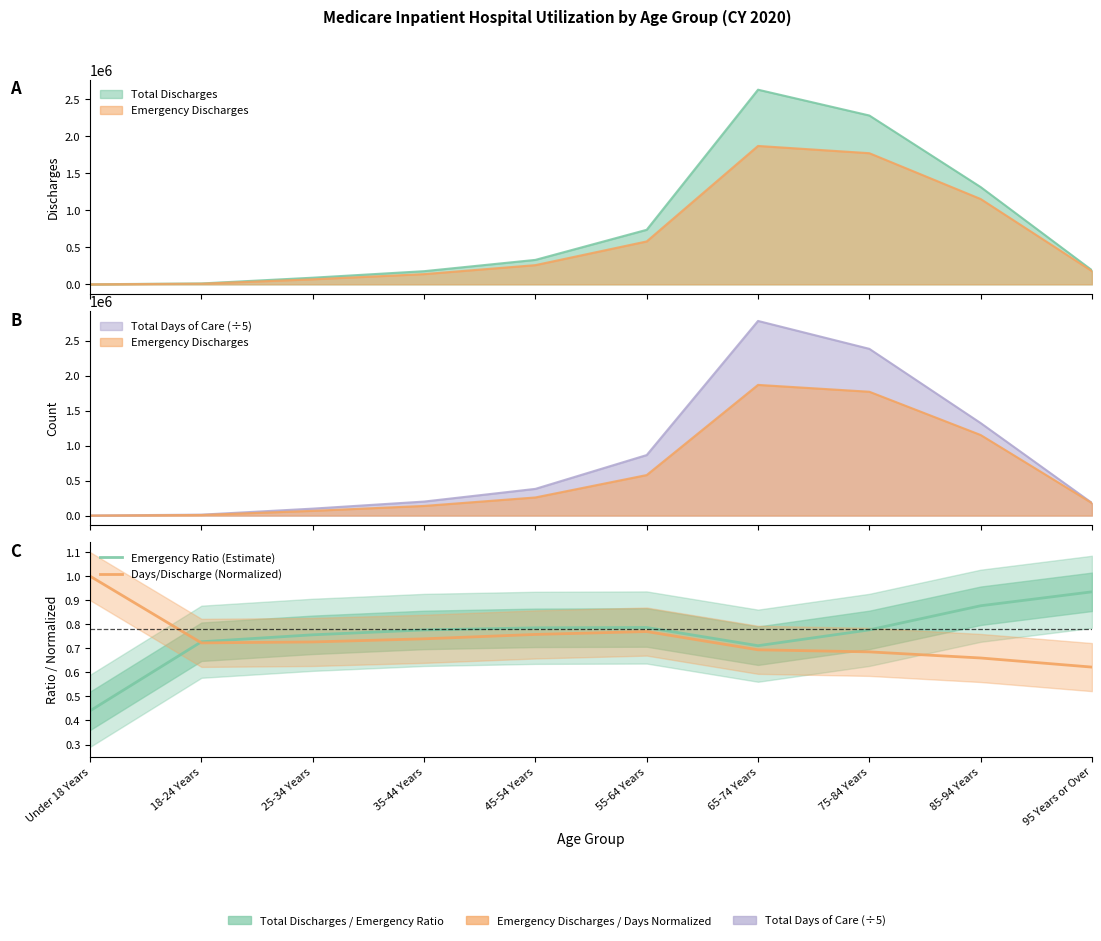

What is the label of the 9th point from the left?

85-94 Years